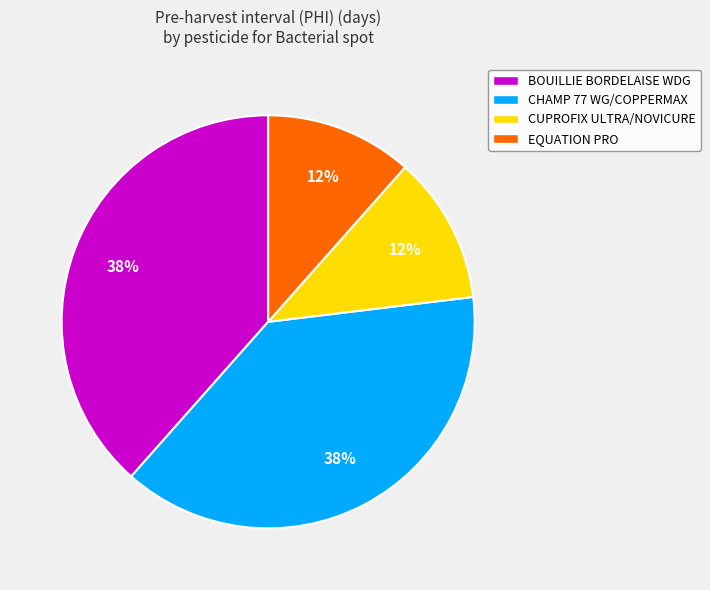

To the nearest percent, what is the average slice percentage?

25%